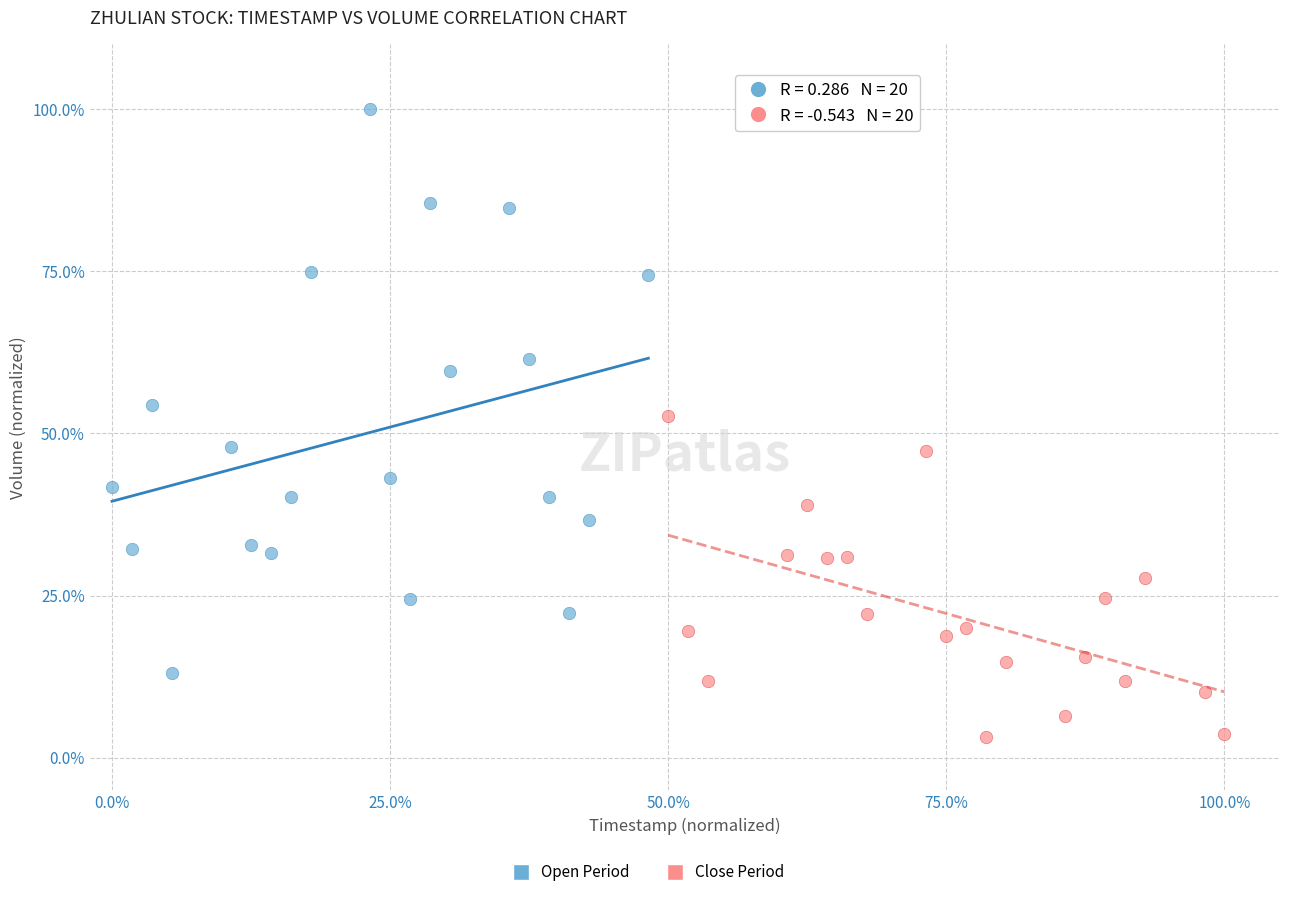

Which series has the largest Y range (max minus min)?

Open Period